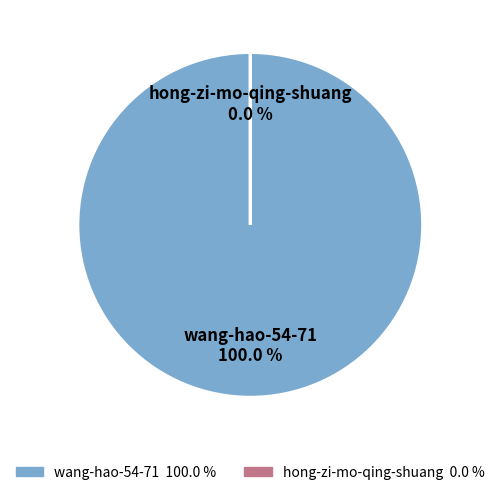

What percentage is NOT represented by hong-zi-mo-qing-shuang?

100.0%